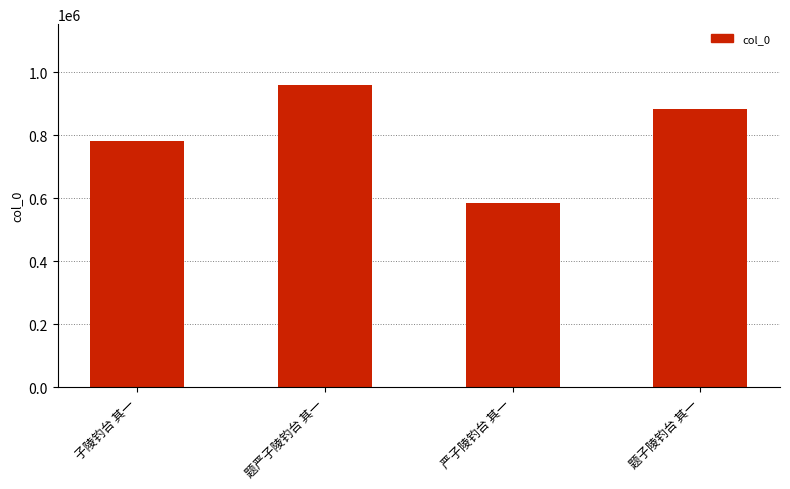

List the labels in order of value, largest first.

题严子陵钓台 其一, 题子陵钓台 其一, 子陵钓台 其一, 严子陵钓台 其一